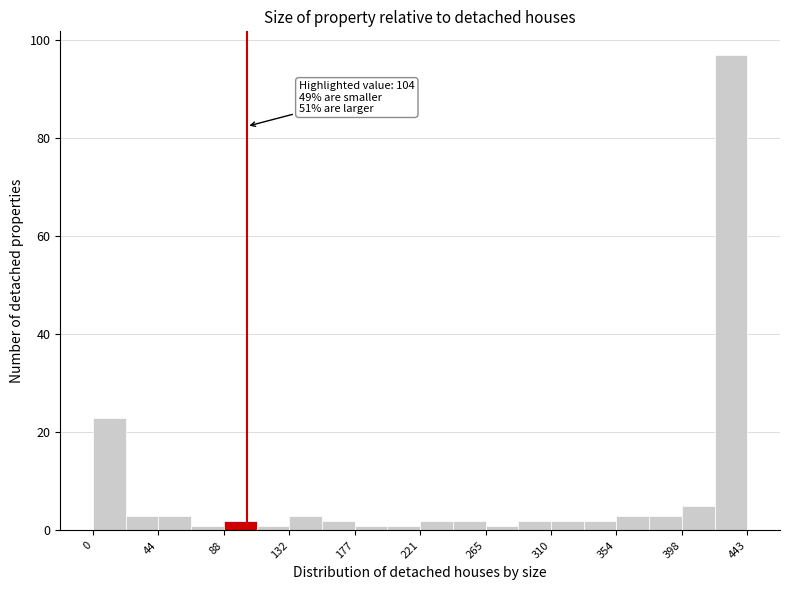

Over which range of the x-axis is the bar tallest?

420 to 445